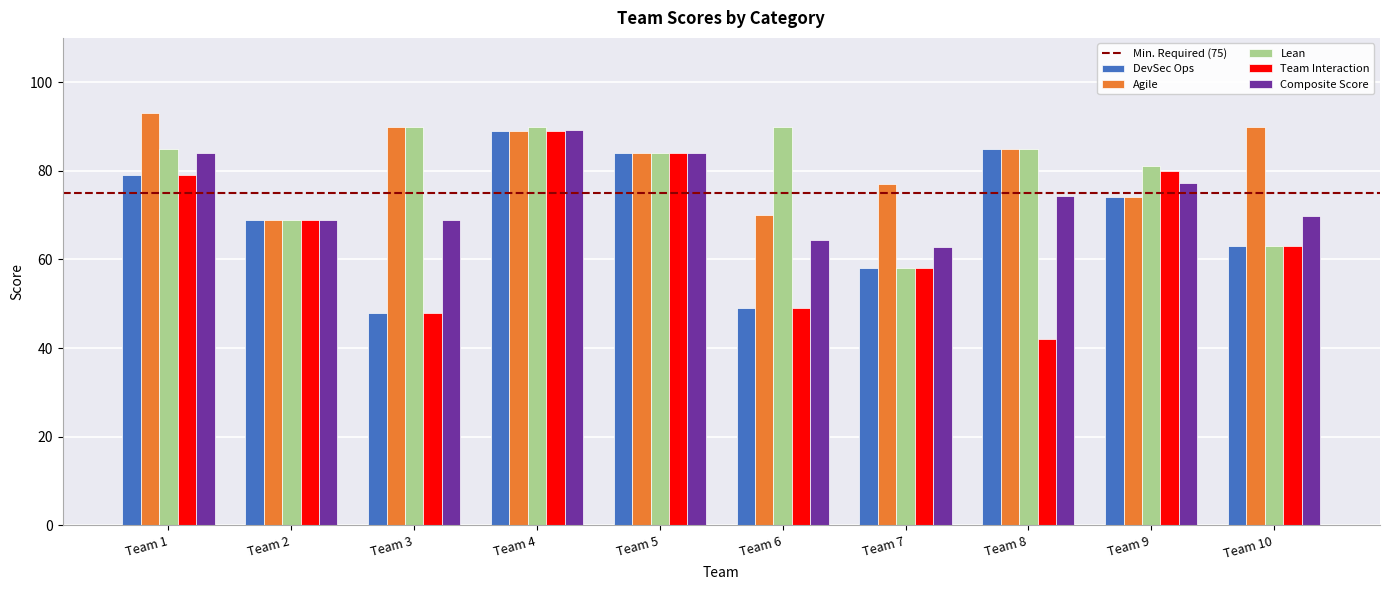

What is the smallest value displayed?

42.0